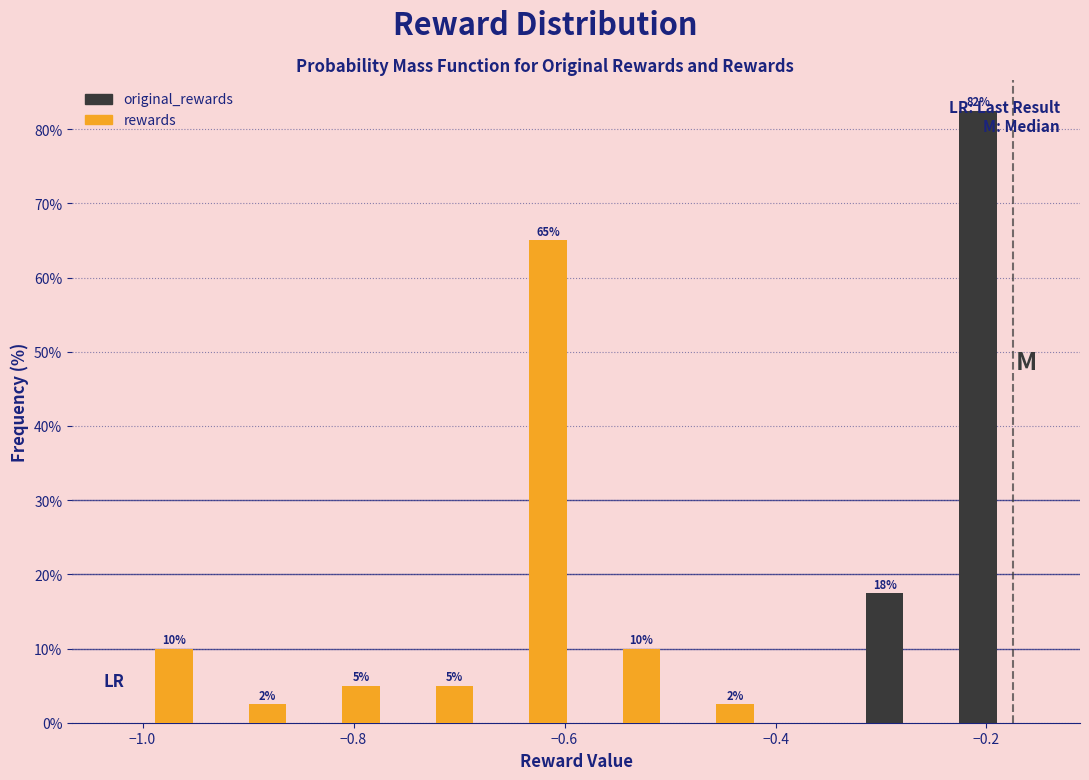

In the rewards series, which range on the x-axis has the tallest bar?

-0.68 to -0.58